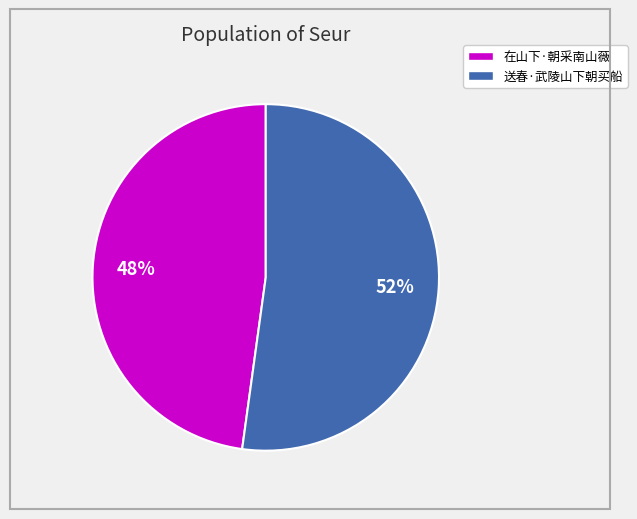

To the nearest percent, what portion does 在山下·朝采南山薇 represent?

48%